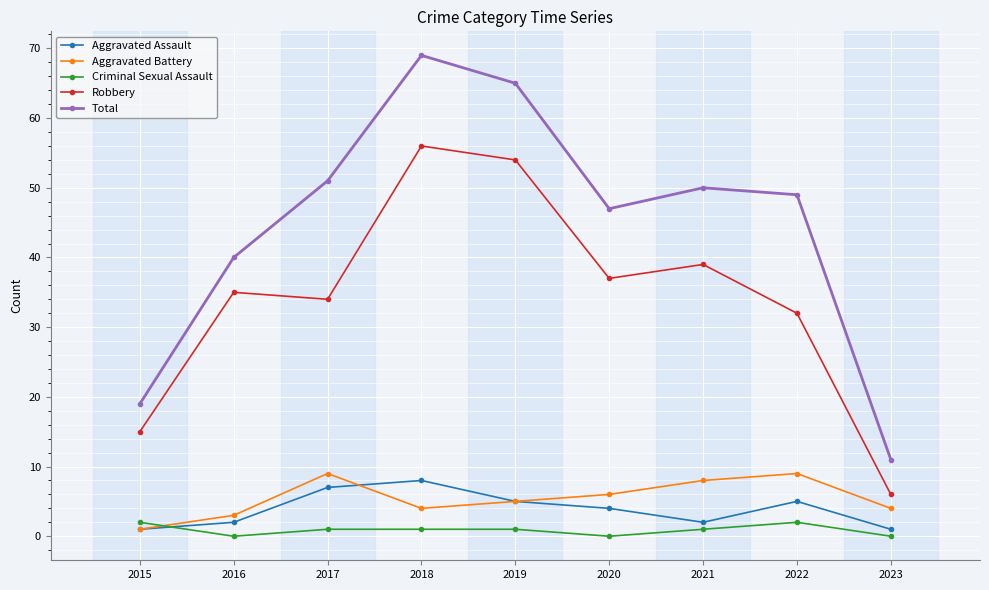

At which category is the sum across all series the highest?

2018